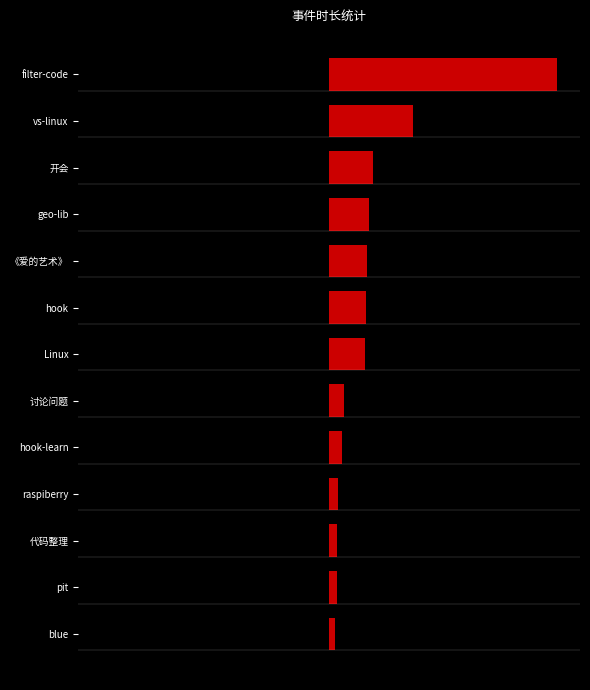

What are all the series names shown in the legend?

black_half, red_half